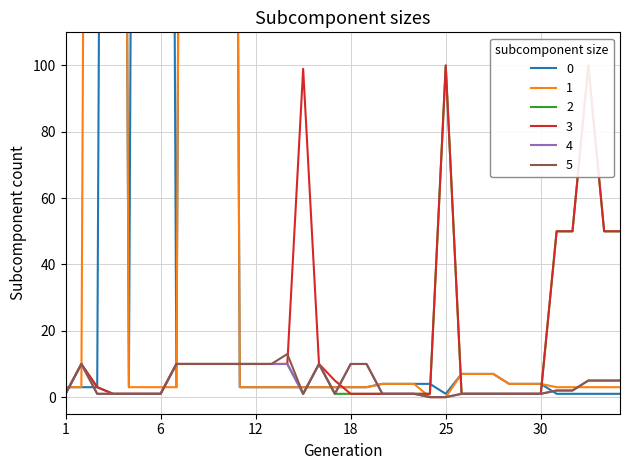

True or false: 4 has a value of 7 at 25.

False